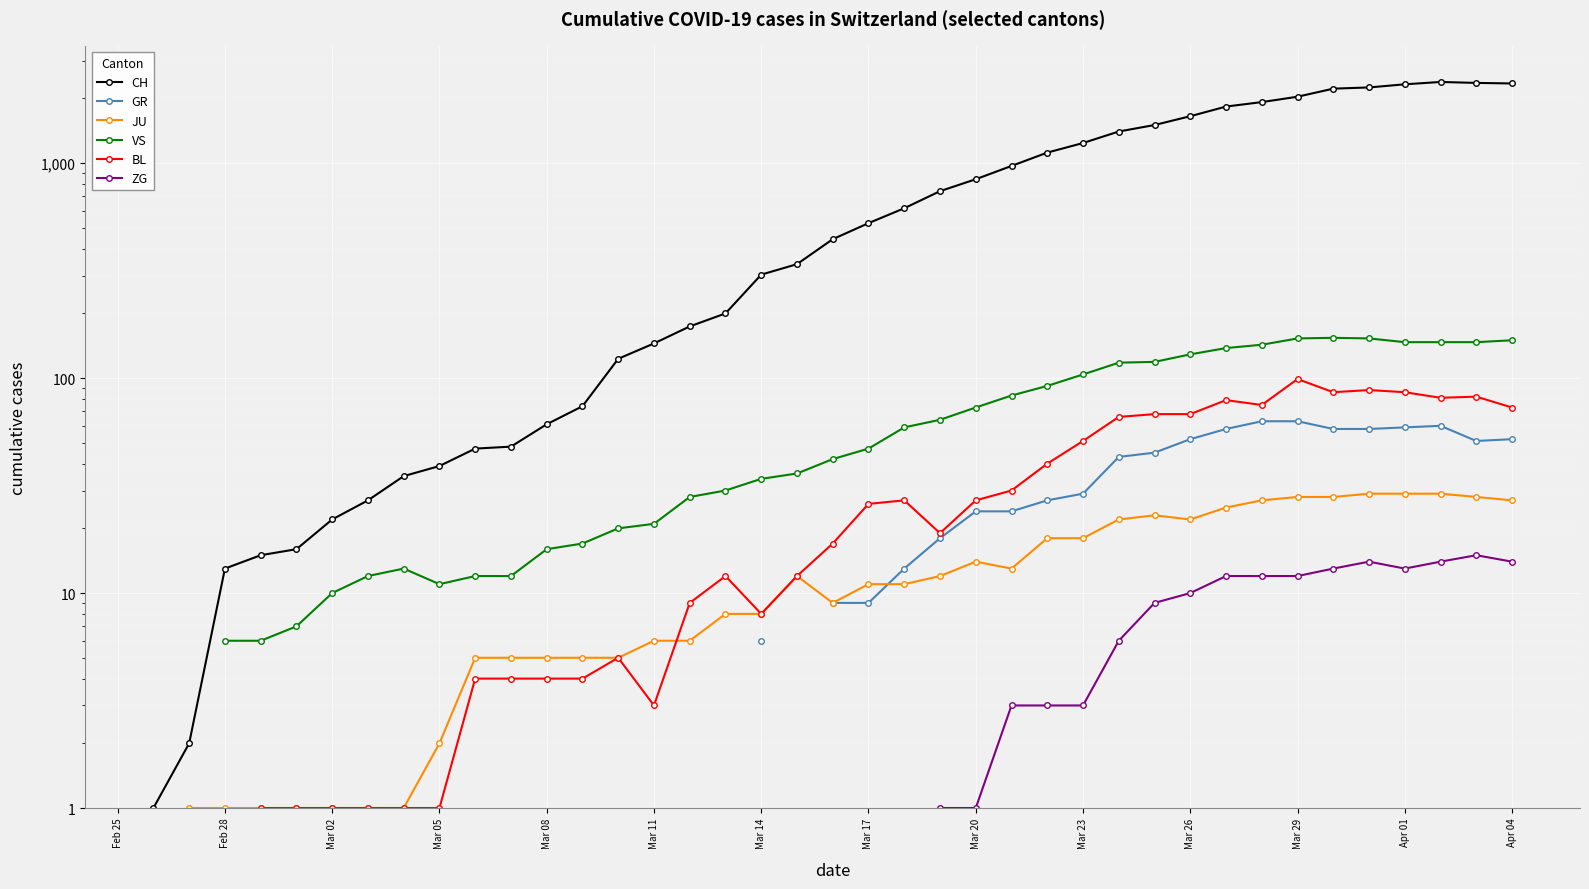

Which category has the lowest value across all series?

Feb 28